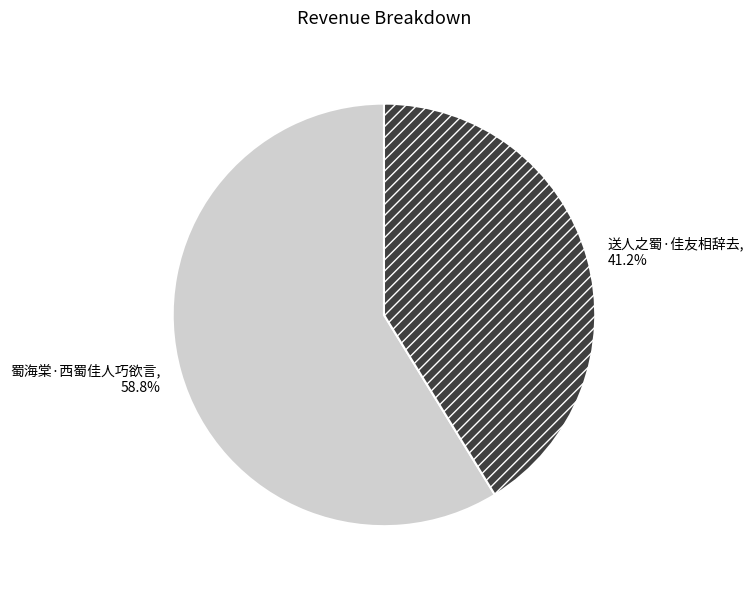

What is the ratio of the value at 送人之蜀·佳友相辞去 to the value at 蜀海棠·西蜀佳人巧欲言?

0.7